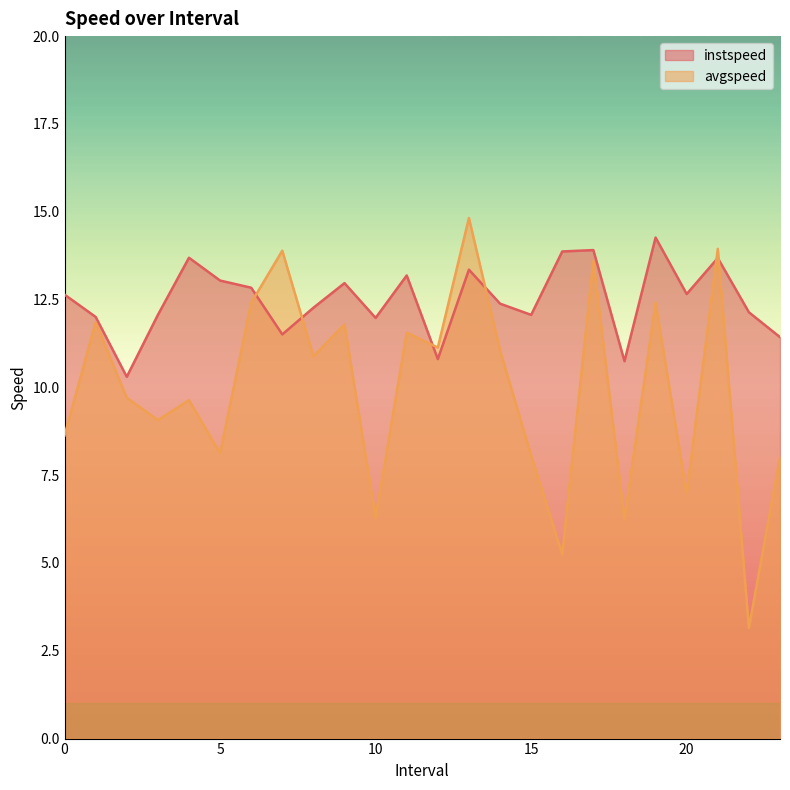

Reading right to left, what are all the values shown in this chart?

instspeed: 23.0=11.4	22.0=12.1	21.0=13.7	20.0=12.7	19.0=14.3	18.0=10.7	17.0=13.9	16.0=13.9	15.0=12.1	14.0=12.4	13.0=13.4	12.0=10.8	11.0=13.2	10.0=12.0	9.0=13.0	8.0=12.3	7.0=11.5	6.0=12.8	5.0=13.0	4.0=13.7	3.0=12.1	2.0=10.3	1.0=12.0	0.0=12.6
avgspeed: 23.0=8.0	22.0=3.1	21.0=13.9	20.0=7.0	19.0=12.4	18.0=6.2	17.0=13.6	16.0=5.2	15.0=8.1	14.0=11.1	13.0=14.8	12.0=11.1	11.0=11.6	10.0=6.3	9.0=11.8	8.0=10.9	7.0=13.9	6.0=12.4	5.0=8.1	4.0=9.6	3.0=9.1	2.0=9.7	1.0=11.9	0.0=8.6